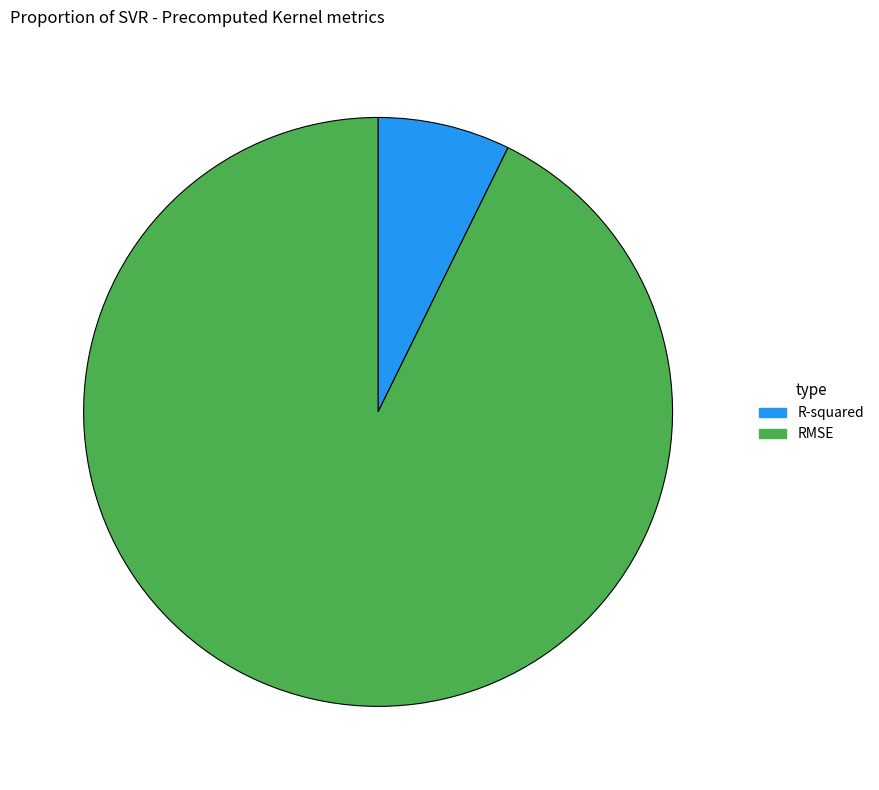

What is the largest slice in the pie chart?

RMSE